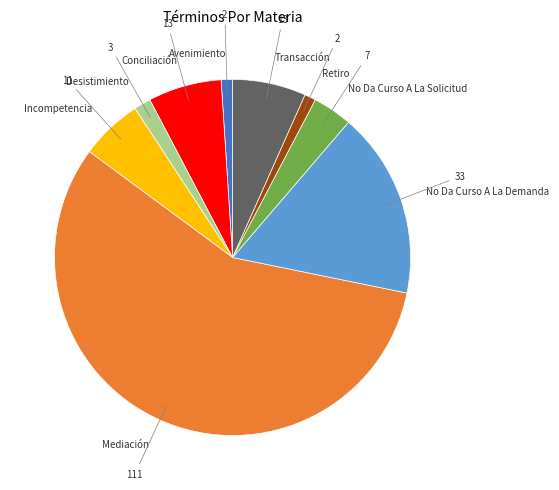

Is it true that Conciliación is 7% of the pie?

True